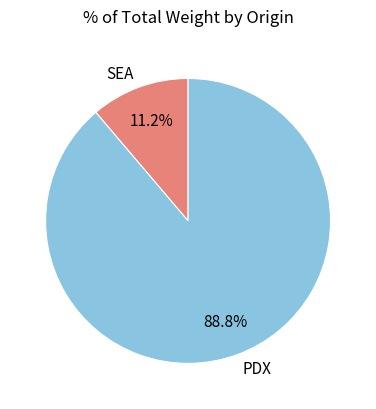

Is SEA the majority of the pie?

No